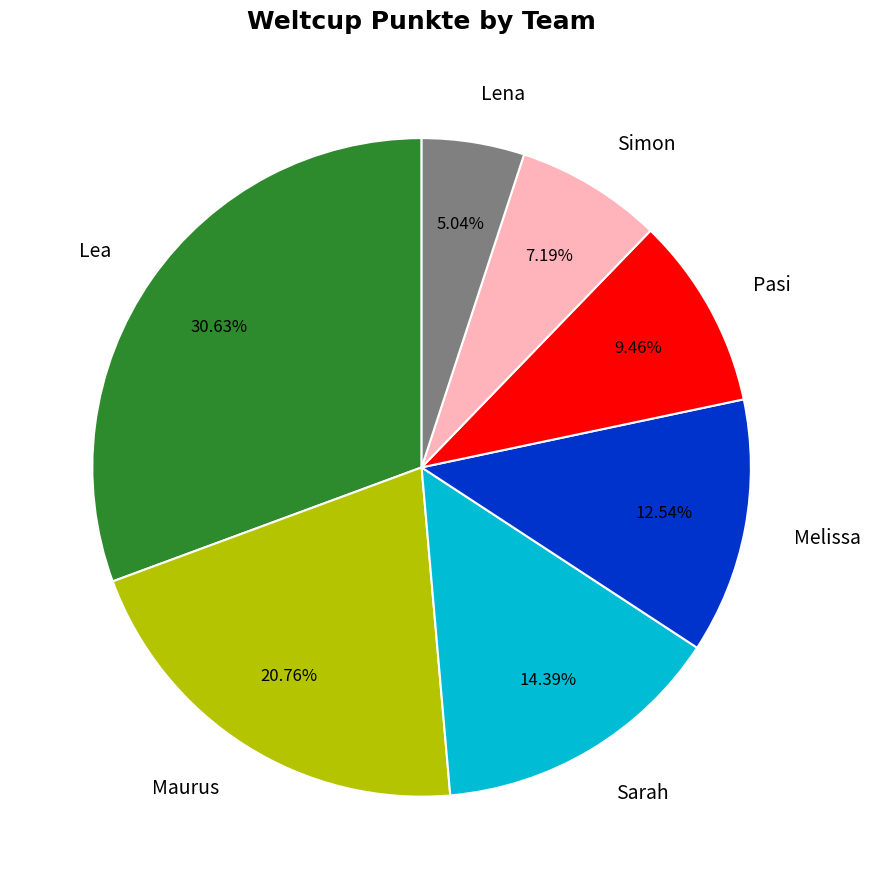

Which has a higher value, Melissa or Sarah?

Sarah